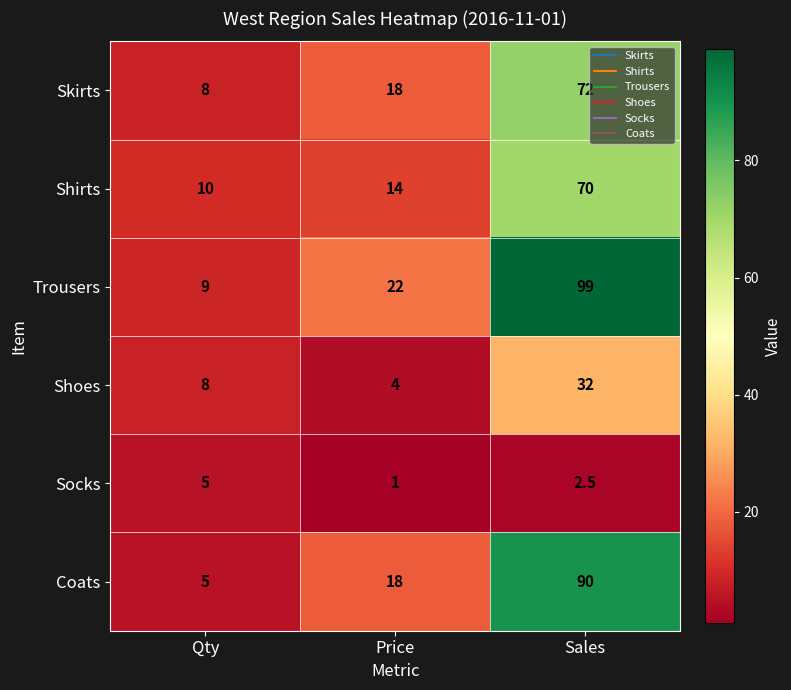

What is the sum of all Trousers values?

130.0